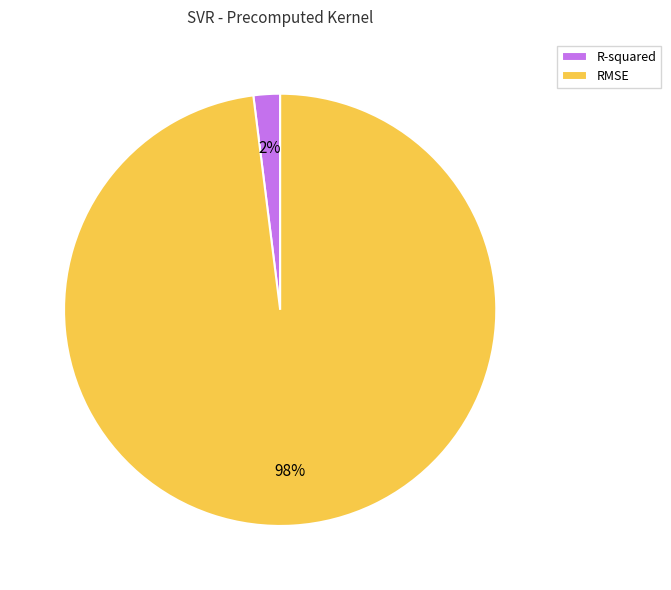

To the nearest percent, what is the average slice percentage?

50%